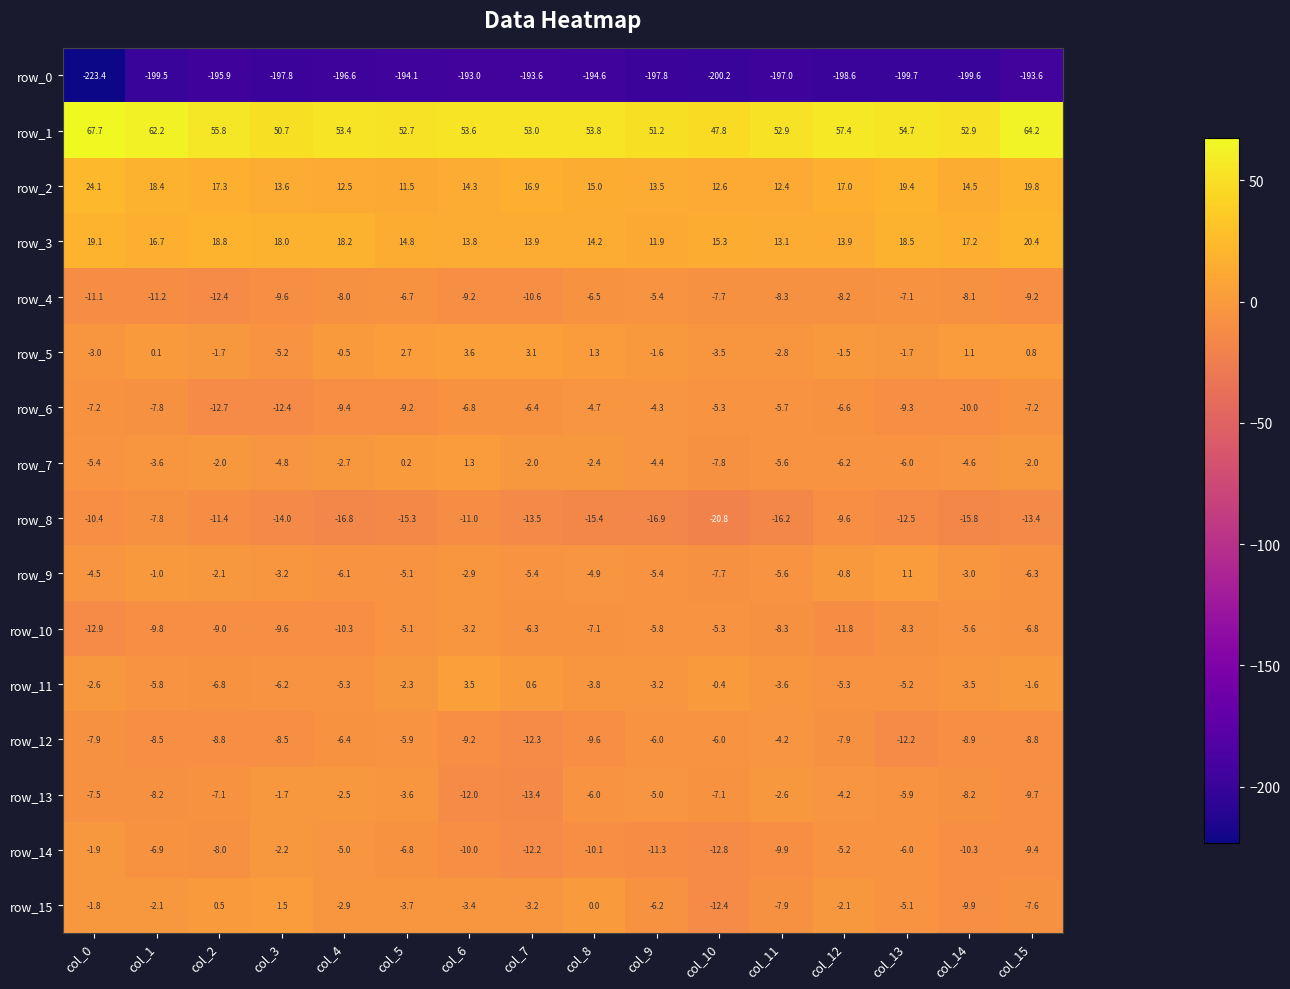

What is the smallest value displayed?

-223.4